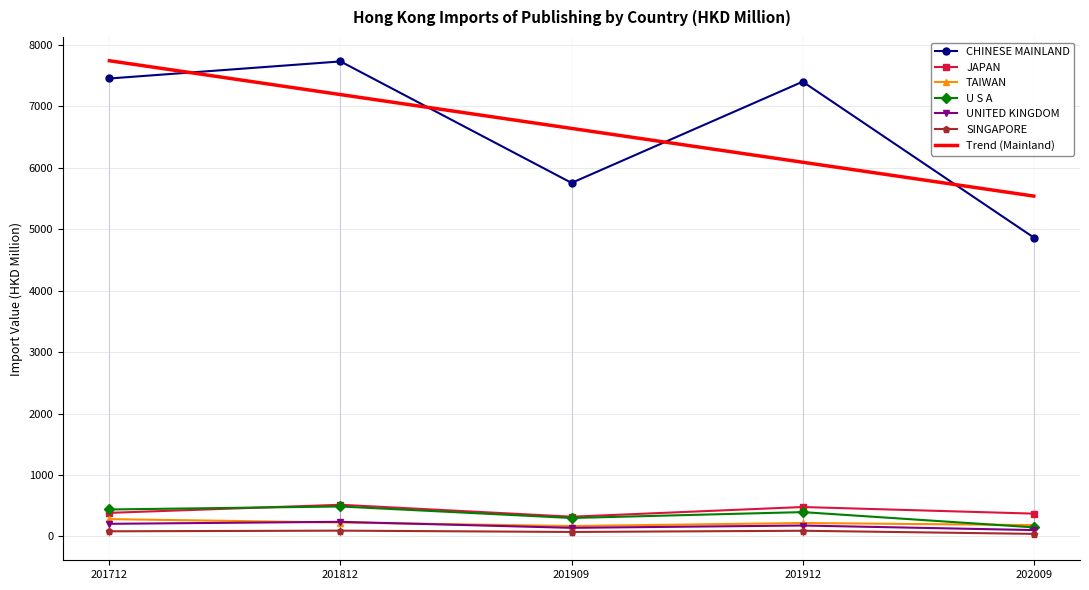

At which label does 201912 first exceed 30?

CHINESE MAINLAND